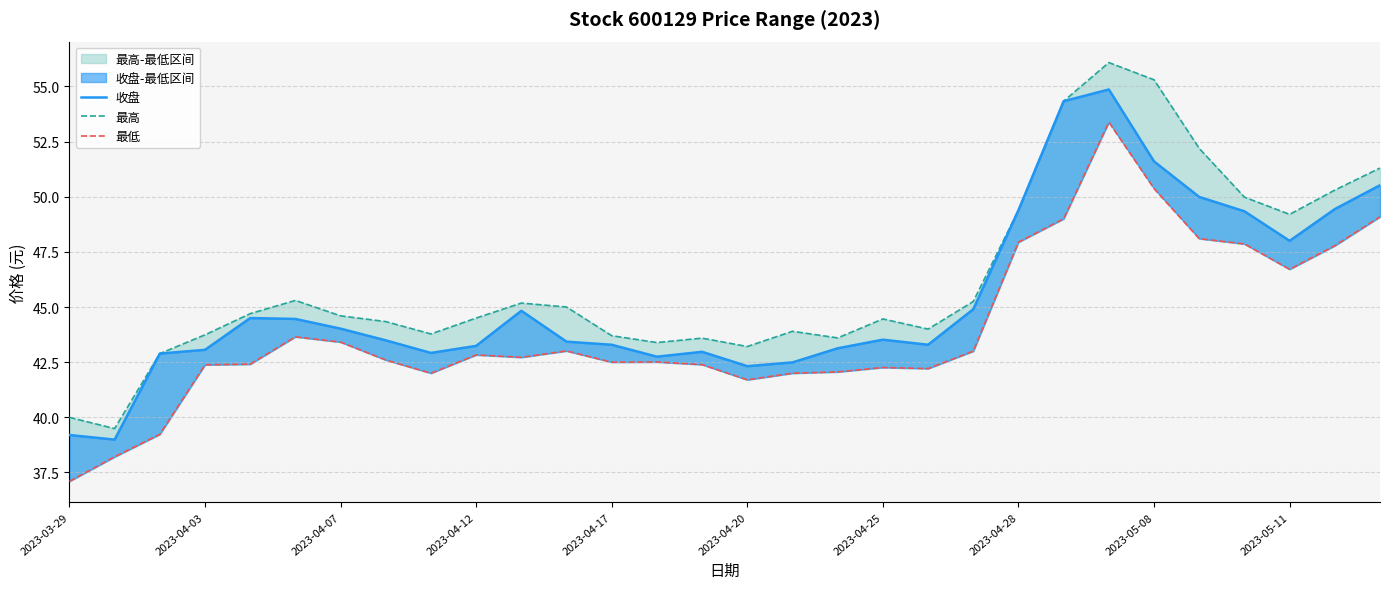

How many interior local peaks does the 最低 series have?

6